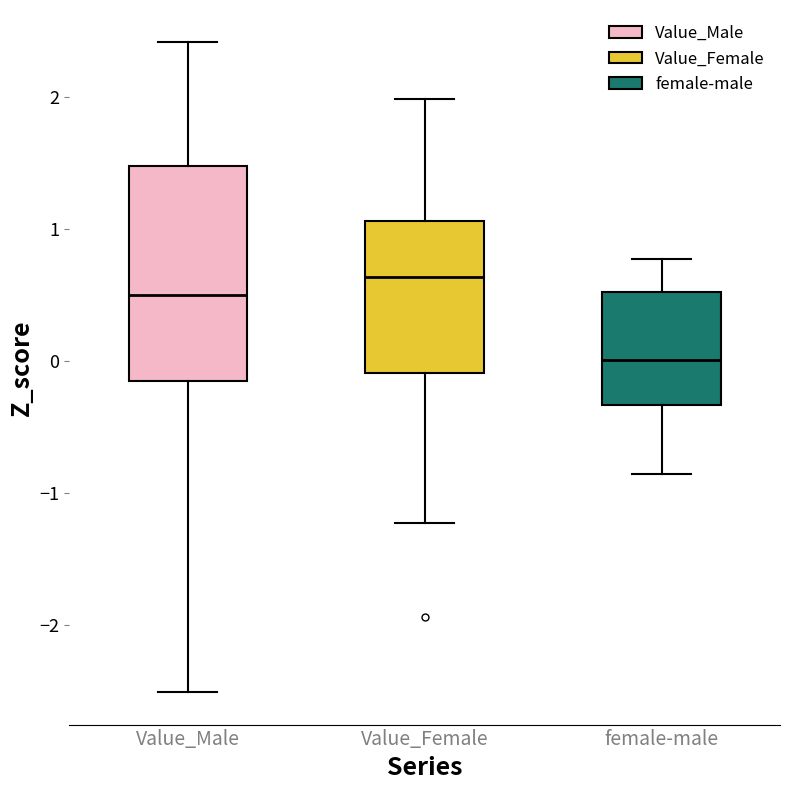

Where is the lower edge of the box for Value_Male on the y-axis? The values are not printed on the chart, so give them approximately, as read against the axis.

-0.1